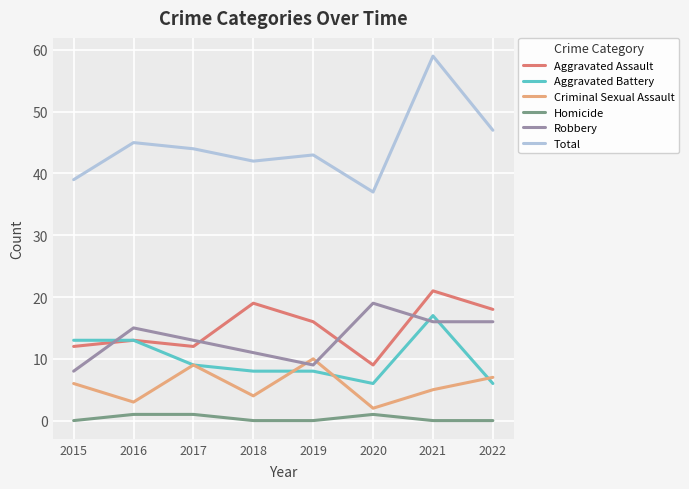

Is the value of Homicide at 2016 greater than the value of Robbery at 2020?

No